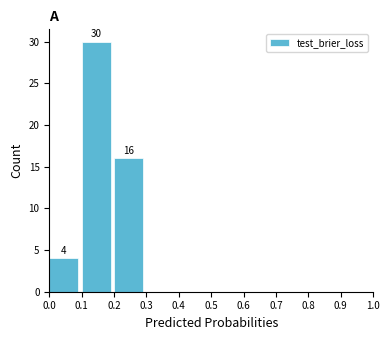

Over which range of the x-axis is the bar tallest?

0.1 to 0.2